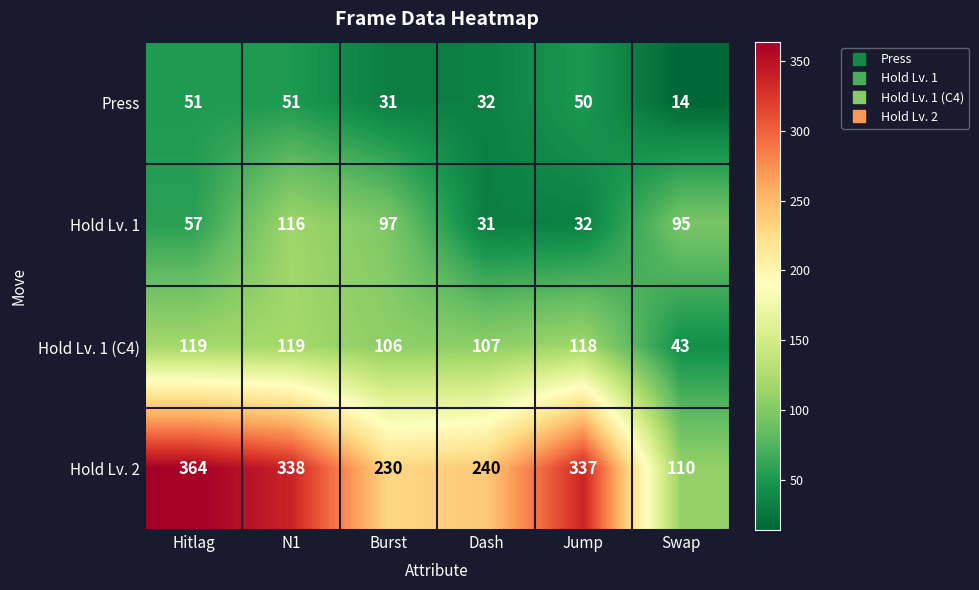

What is the spread (max minus min) of values at Hitlag?

313